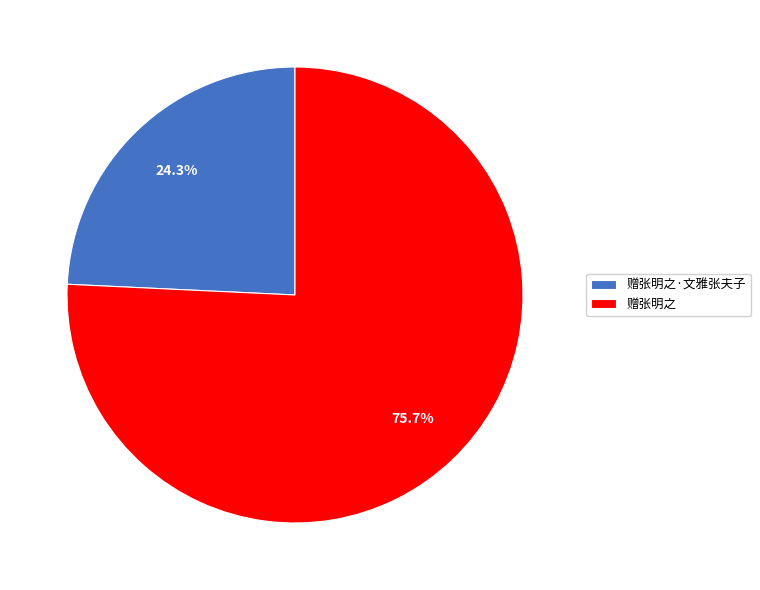

What percentage is NOT represented by 赠张明之·文雅张夫子?

75.7%